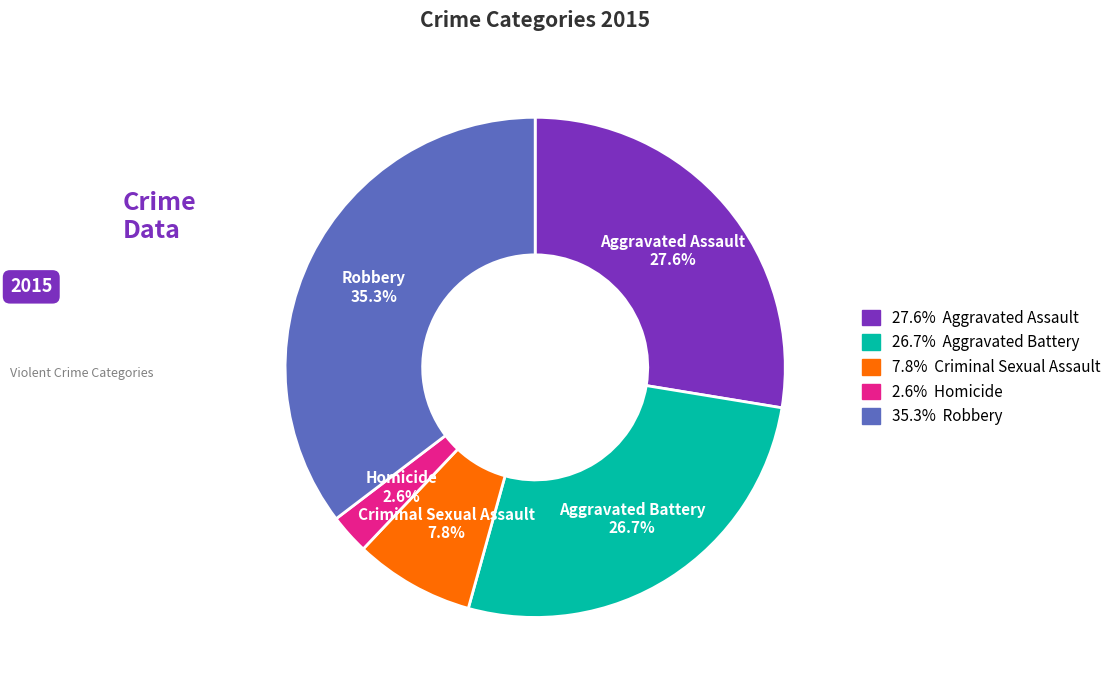

Is there any slice that represents more than half of the pie?

No